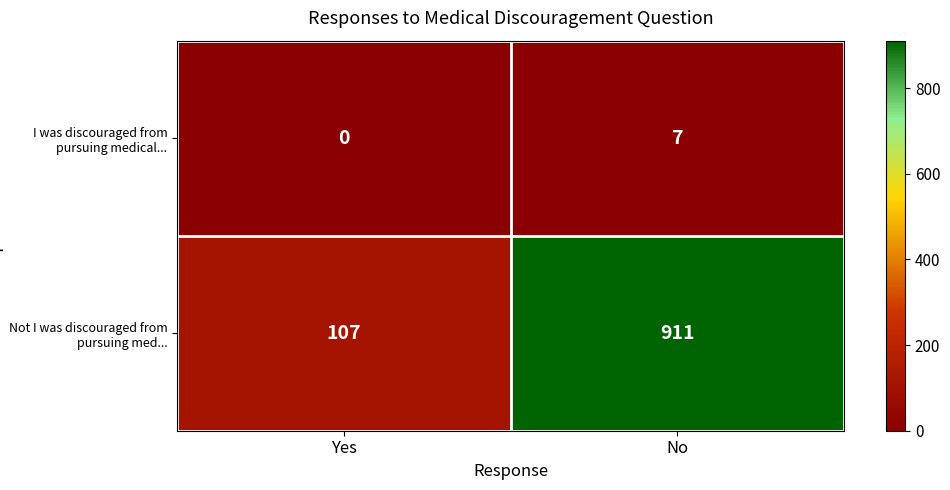

Reading left to right, transcribe all the data shown in this chart.

I was discouraged from pursuing medical...: Yes=0	No=7
Not I was discouraged from pursuing med...: Yes=107	No=911